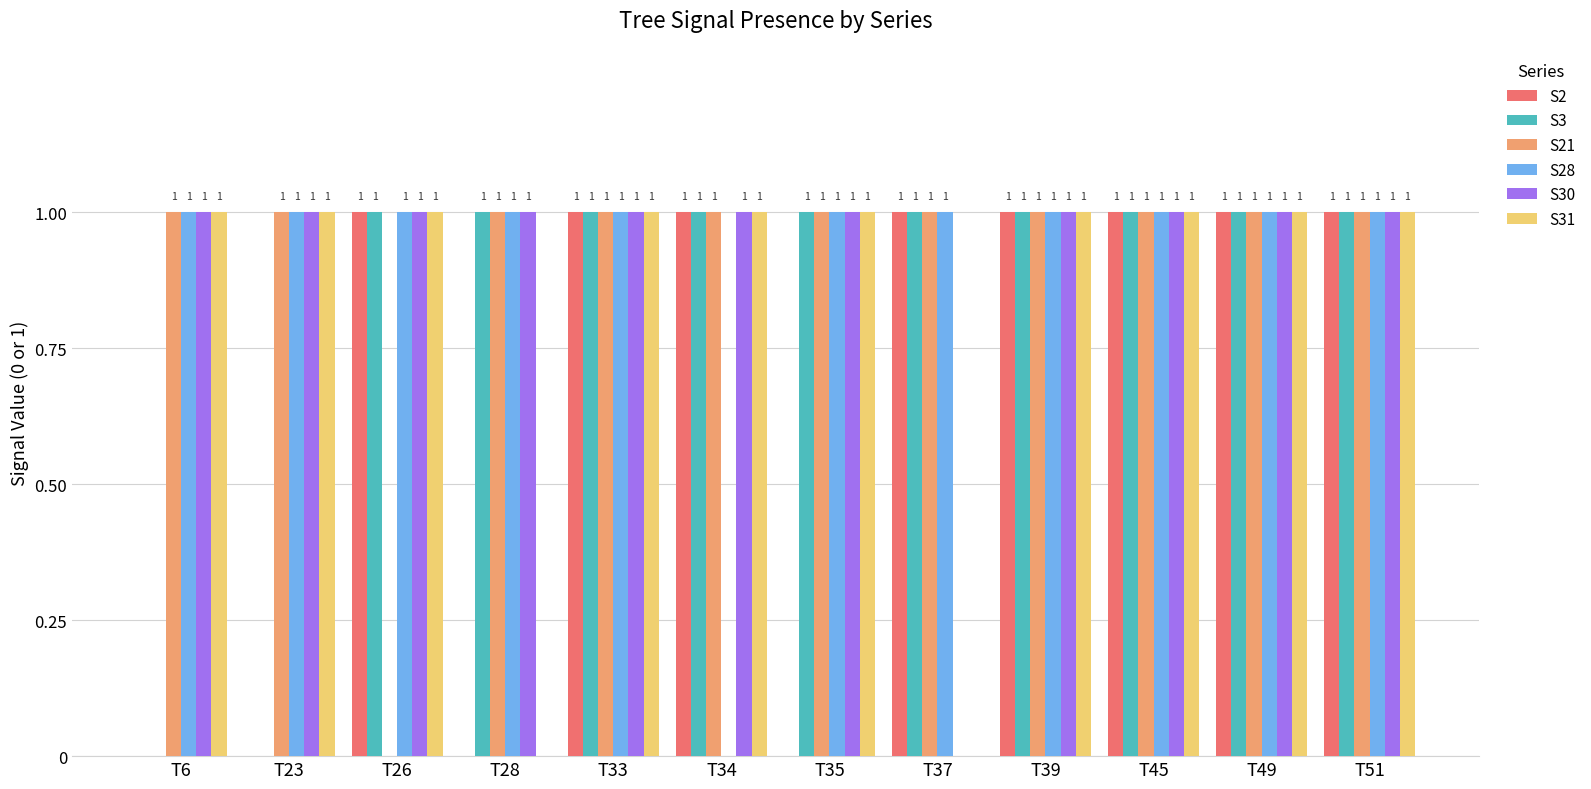

Reading right to left, what are all the values shown in this chart?

S2: 1	1	1	1	1	0	1	1	0	1	0	0
S3: 1	1	1	1	1	1	1	1	1	1	0	0
S21: 1	1	1	1	1	1	1	1	1	0	1	1
S28: 1	1	1	1	1	1	0	1	1	1	1	1
S30: 1	1	1	1	0	1	1	1	1	1	1	1
S31: 1	1	1	1	0	1	1	1	0	1	1	1